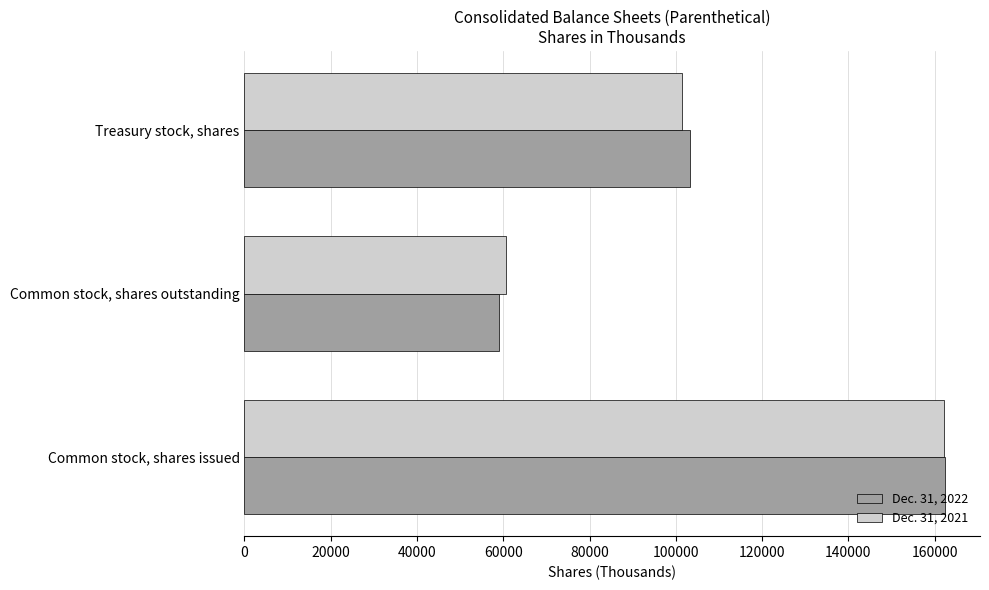

Which series has the largest range (max minus min)?

Dec. 31, 2022